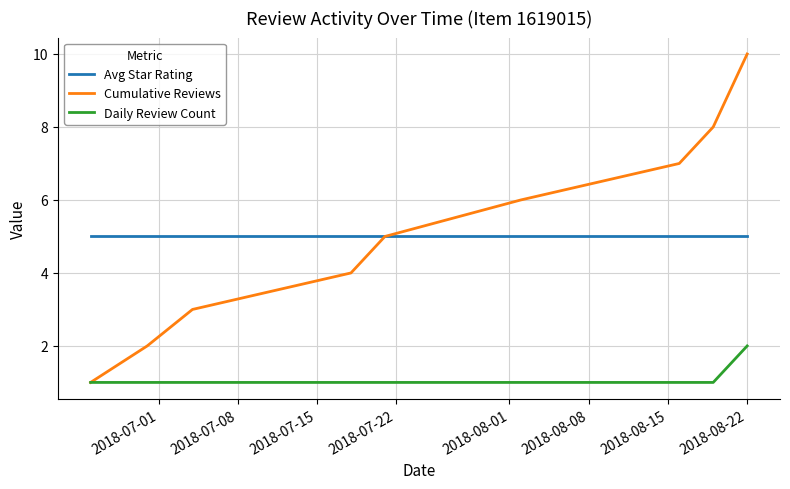

Reading left to right, extract all data points from this chart.

Avg Star Rating: 5	5	5	5	5	5	5	5	5
Cumulative Reviews: 1	2	3	4	5	6	7	8	10
Daily Review Count: 1	1	1	1	1	1	1	1	2